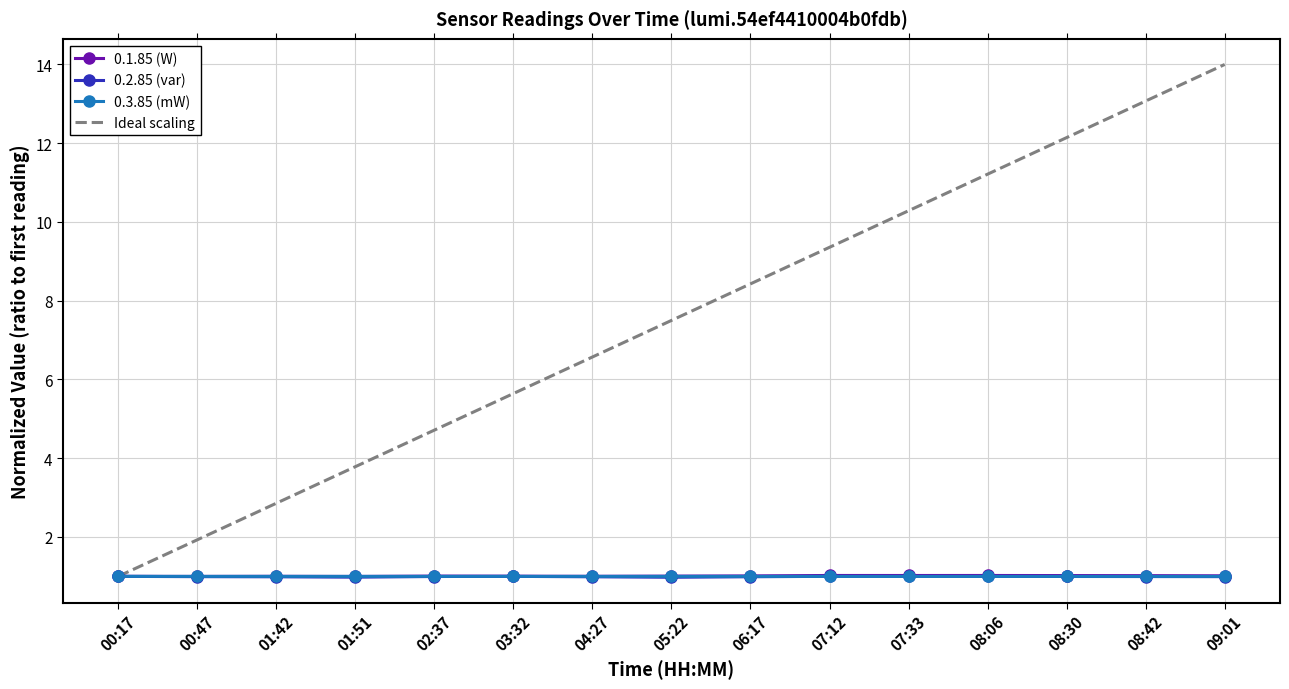

Reading left to right, list all the values displayed in this chart.

0.1.85 (W): 00:17=1.0	00:47=1.0	01:42=1.0	01:51=1.0	02:37=1.0	03:32=1.0	04:27=1.0	05:22=1.0	06:17=1.0	07:12=1.0	07:33=1.0	08:06=1.0	08:30=1.0	08:42=1.0	09:01=1.0
0.2.85 (var): 00:17=1.0	00:47=1.0	01:42=1.0	01:51=1.0	02:37=1.0	03:32=1.0	04:27=1.0	05:22=1.0	06:17=1.0	07:12=1.0	07:33=1.0	08:06=1.0	08:30=1.0	08:42=1.0	09:01=1.0
0.3.85 (mW): 00:17=1.0	00:47=1.0	01:42=1.0	01:51=1.0	02:37=1.0	03:32=1.0	04:27=1.0	05:22=1.0	06:17=1.0	07:12=1.0	07:33=1.0	08:06=1.0	08:30=1.0	08:42=1.0	09:01=1.0